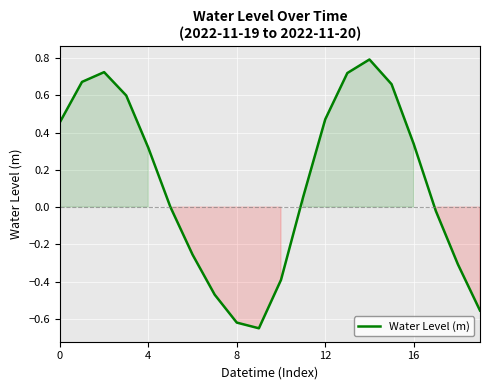

What is the difference between the maximum and minimum values?

1.4